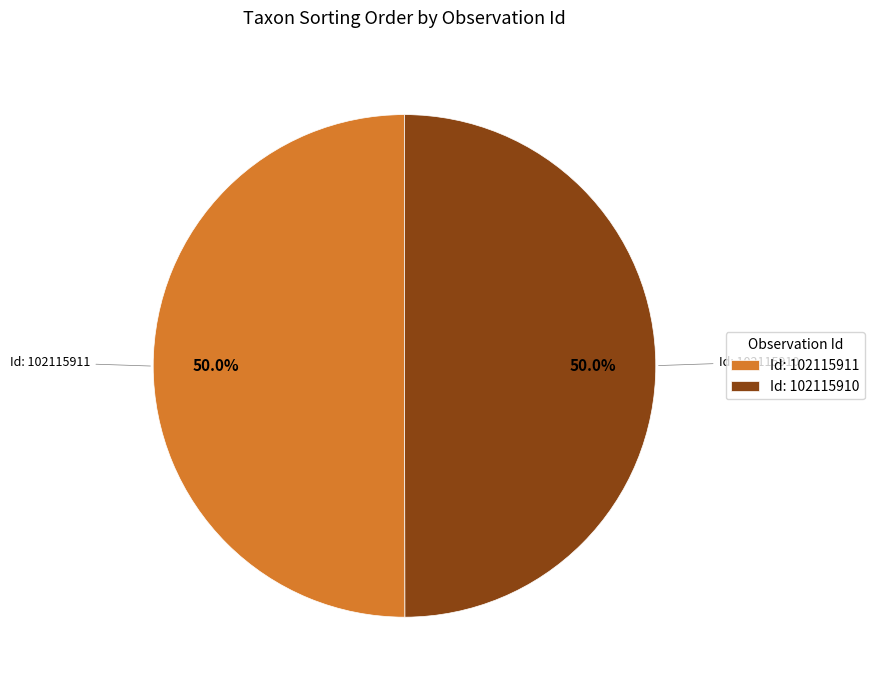

What is the ratio of the value at Id: 102115910 to the value at Id: 102115911?

1.0